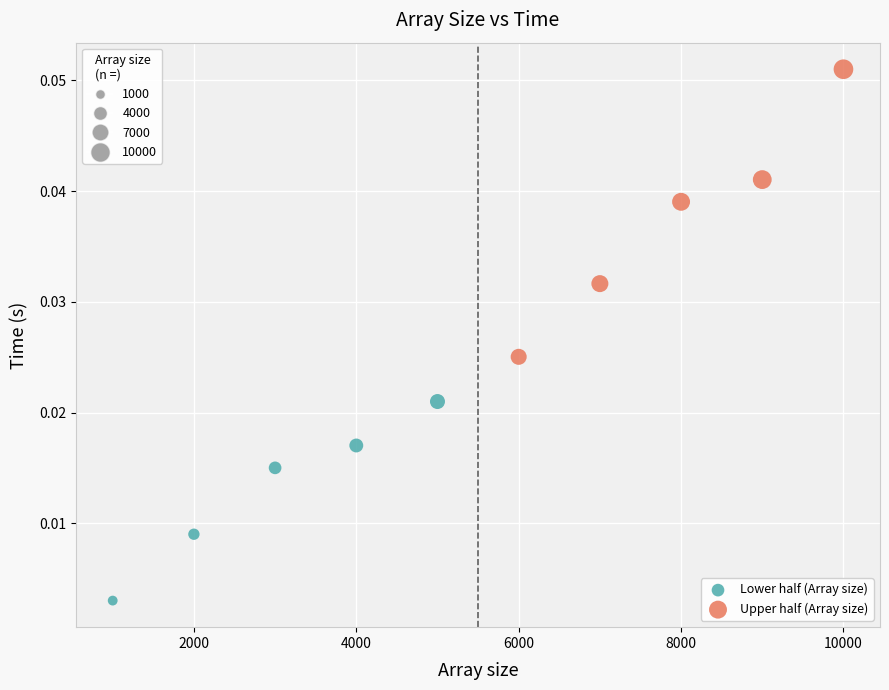

Which series reaches the maximum Y coordinate?

Upper half (Array size)